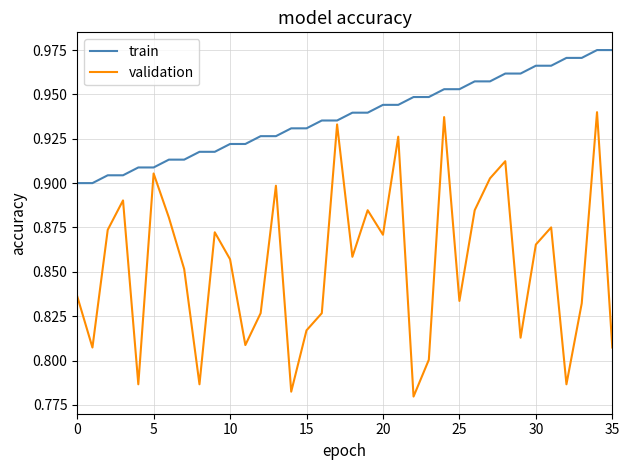

List the series in order of their peak value, highest first.

train, validation